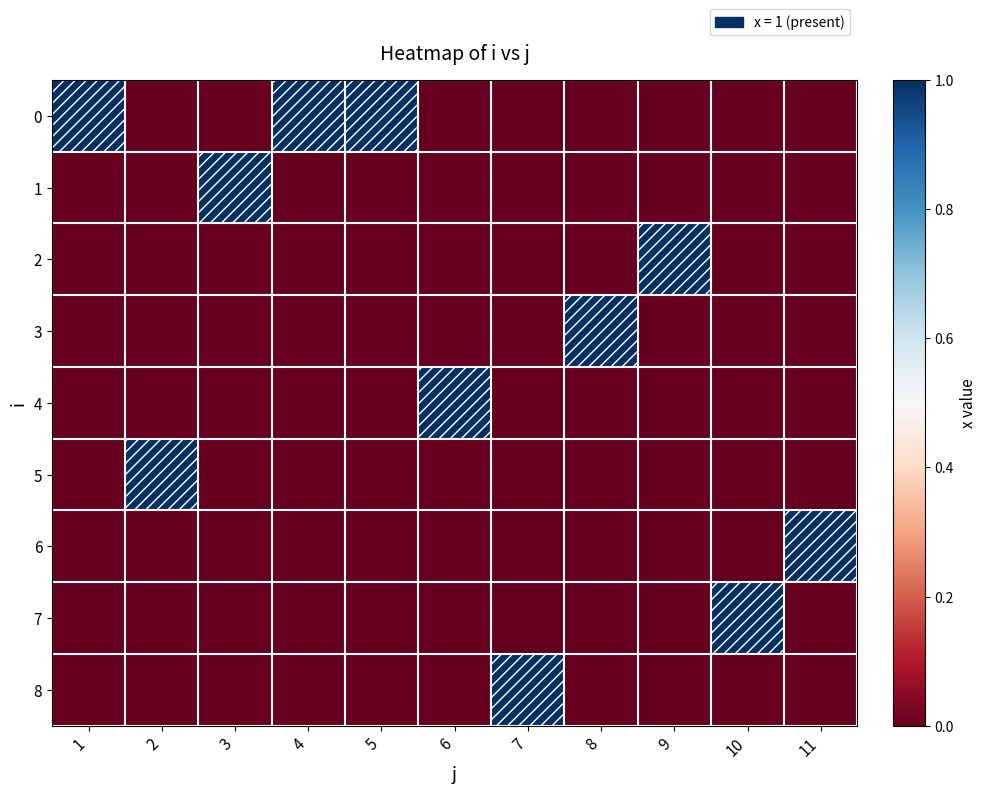

Reading left to right, what are all the values shown in this chart?

0: 1=1	2=0	3=0	4=1	5=1	6=0	7=0	8=0	9=0	10=0	11=0
1: 1=0	2=0	3=1	4=0	5=0	6=0	7=0	8=0	9=0	10=0	11=0
2: 1=0	2=0	3=0	4=0	5=0	6=0	7=0	8=0	9=1	10=0	11=0
3: 1=0	2=0	3=0	4=0	5=0	6=0	7=0	8=1	9=0	10=0	11=0
4: 1=0	2=0	3=0	4=0	5=0	6=1	7=0	8=0	9=0	10=0	11=0
5: 1=0	2=1	3=0	4=0	5=0	6=0	7=0	8=0	9=0	10=0	11=0
6: 1=0	2=0	3=0	4=0	5=0	6=0	7=0	8=0	9=0	10=0	11=1
7: 1=0	2=0	3=0	4=0	5=0	6=0	7=0	8=0	9=0	10=1	11=0
8: 1=0	2=0	3=0	4=0	5=0	6=0	7=1	8=0	9=0	10=0	11=0